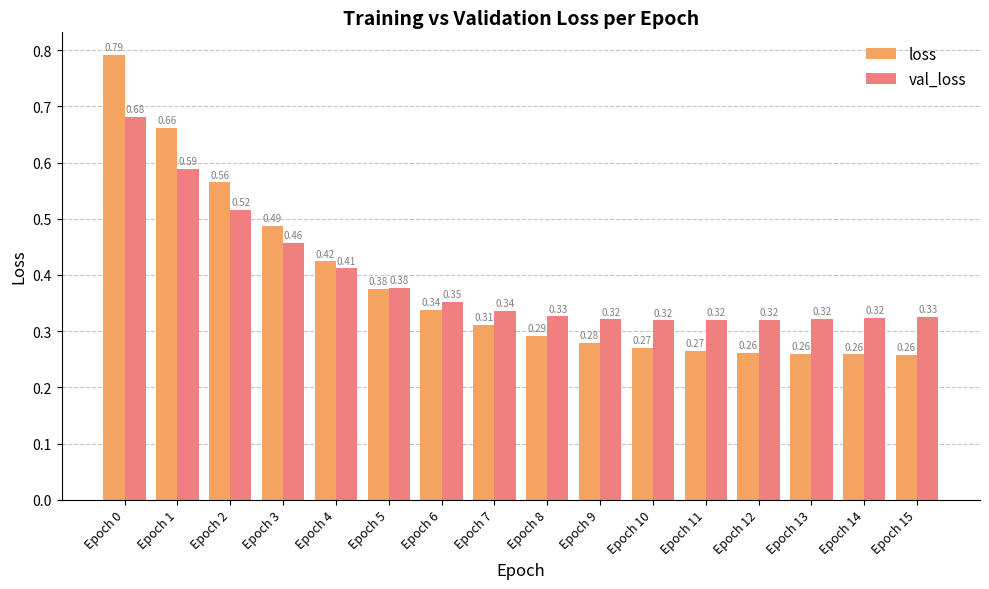

Which series changed the most between Epoch 7 and Epoch 9?

loss